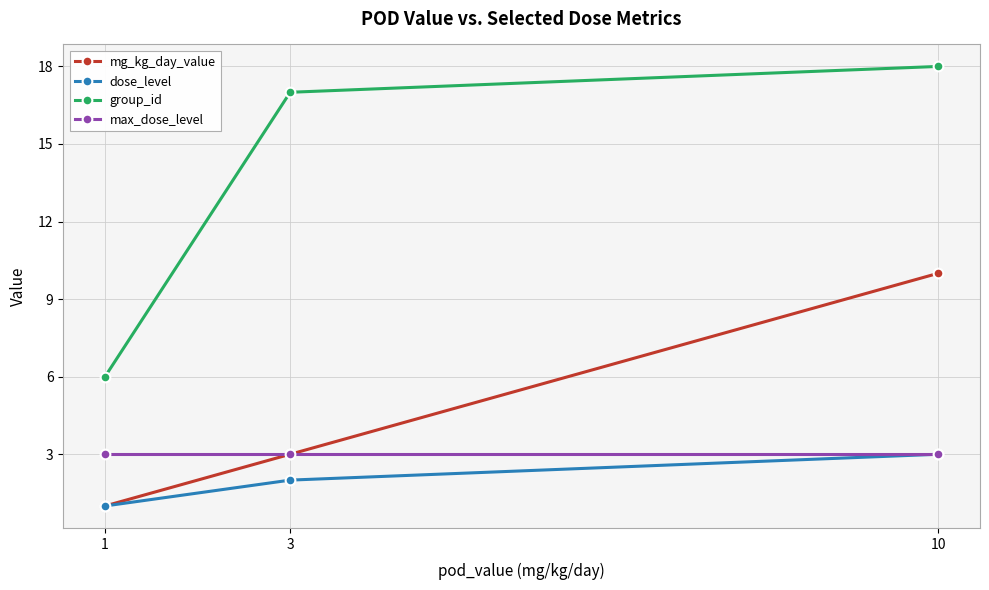

What is the value of the dose_level point at the 1st from the left?

1